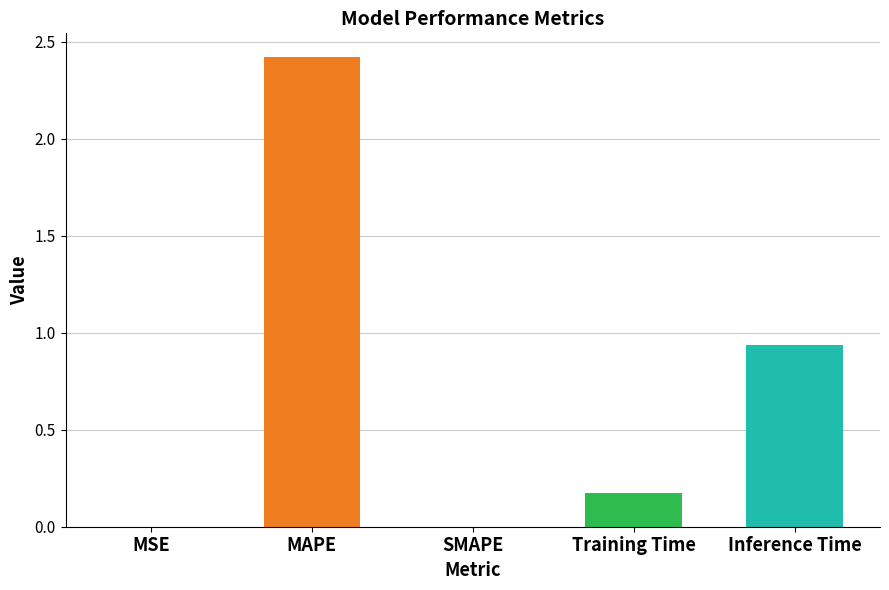

Is it true that the value at Inference Time is 0.3?

False